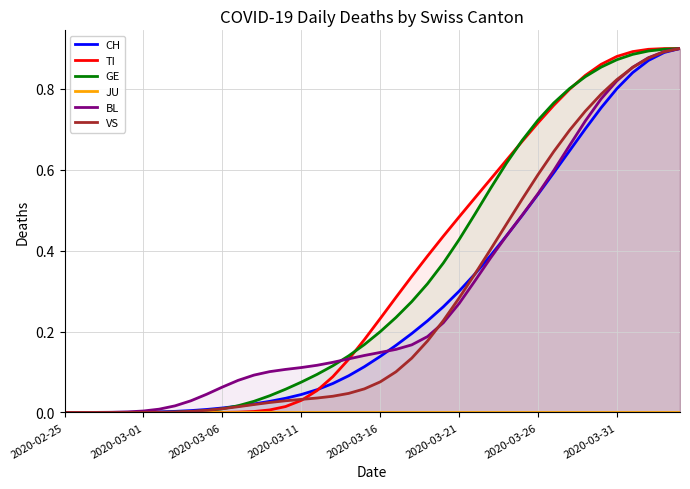

After their last crossing, which series has the higher values: VS or TI?

TI